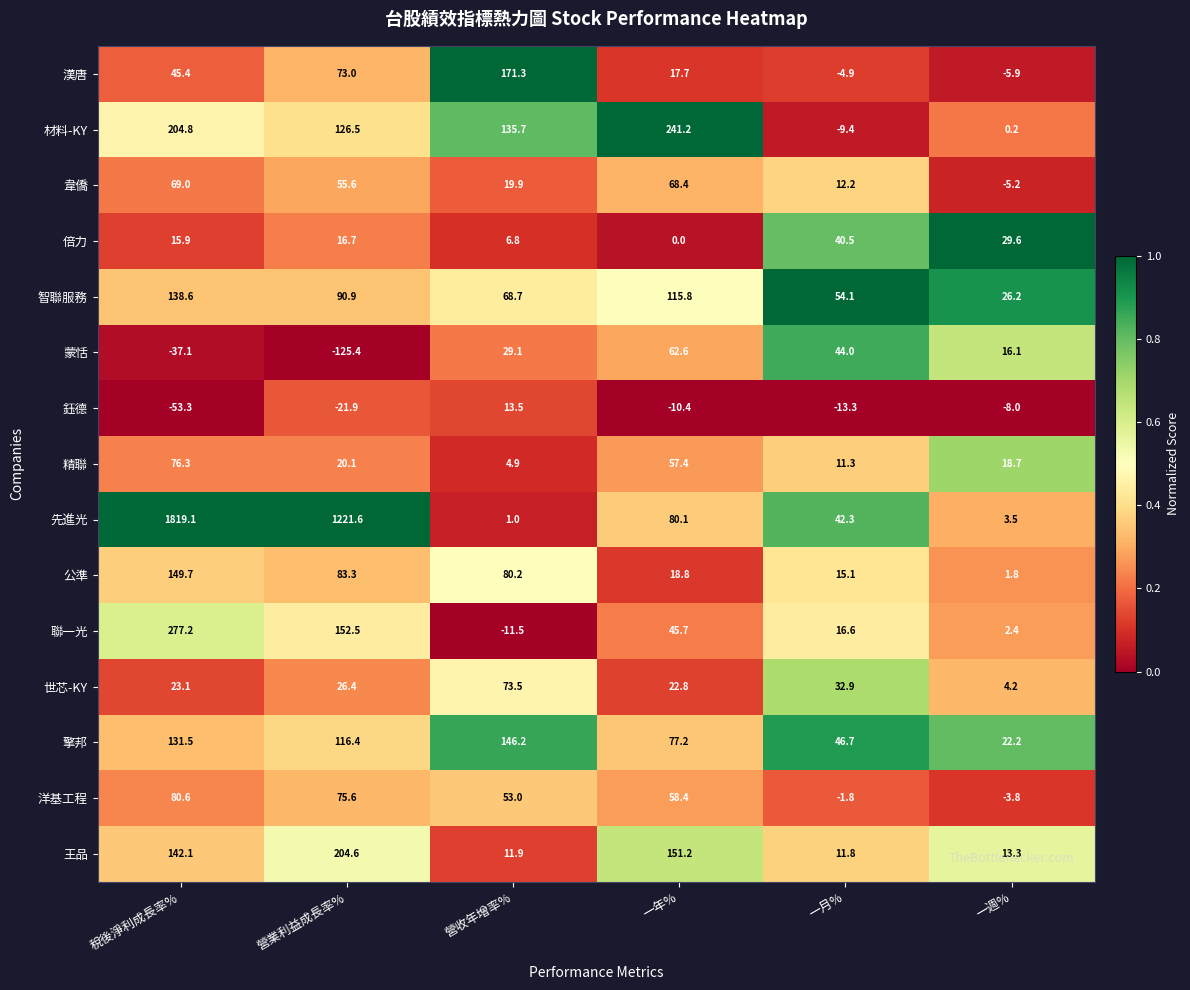

At which label does 蒙恬 reach its minimum?

營業利益成長率%